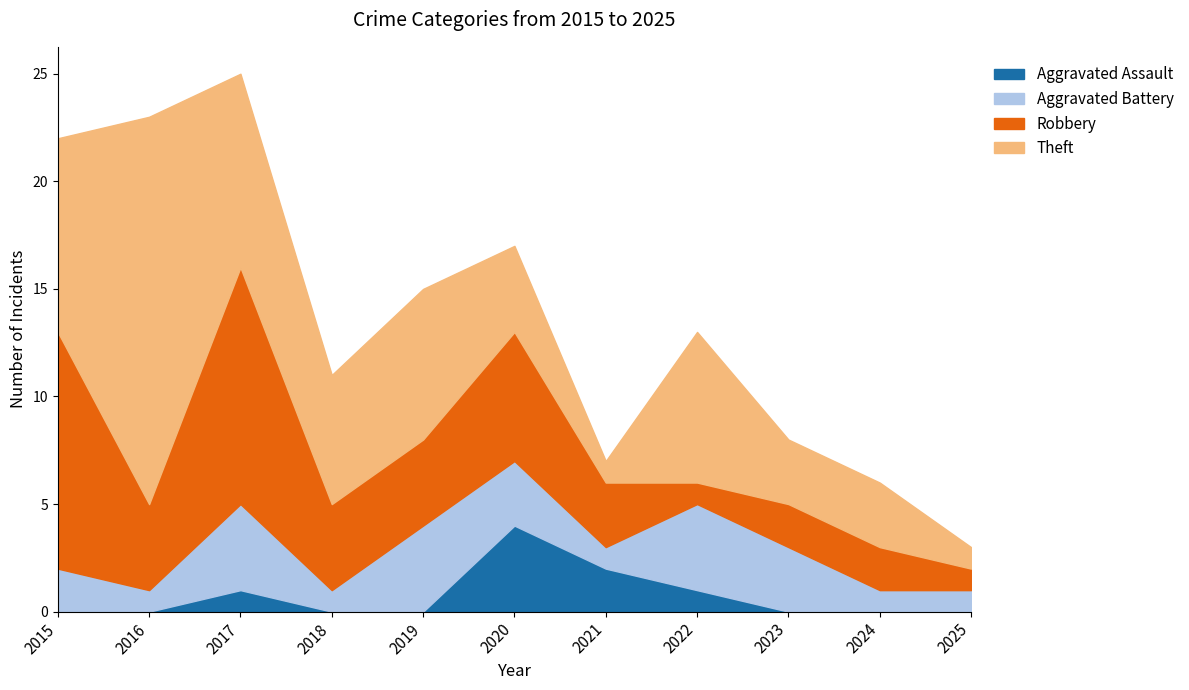

At which category is the sum across all series the highest?

2017